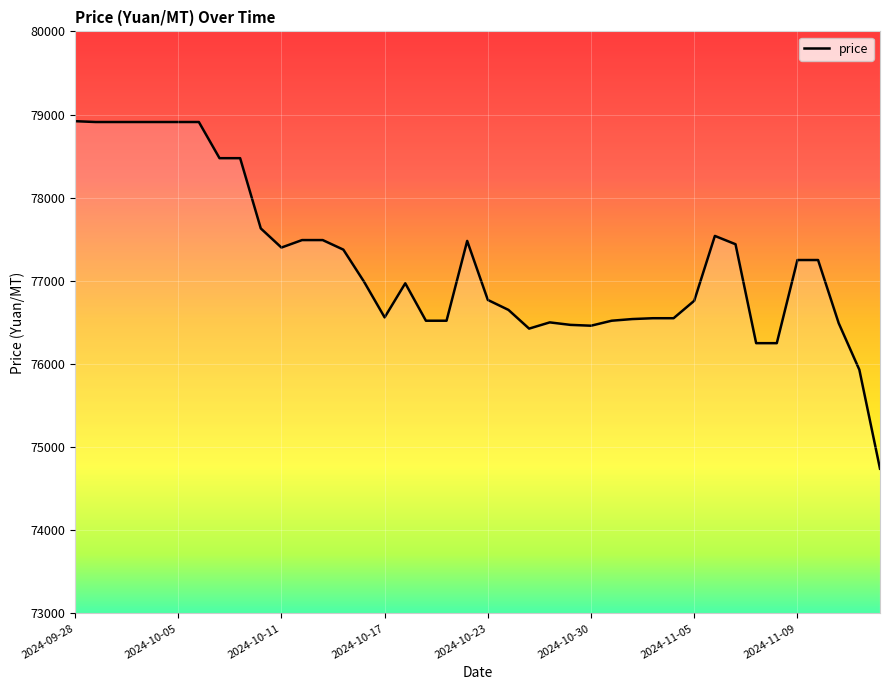

What is the difference between the maximum and minimum values?

4180